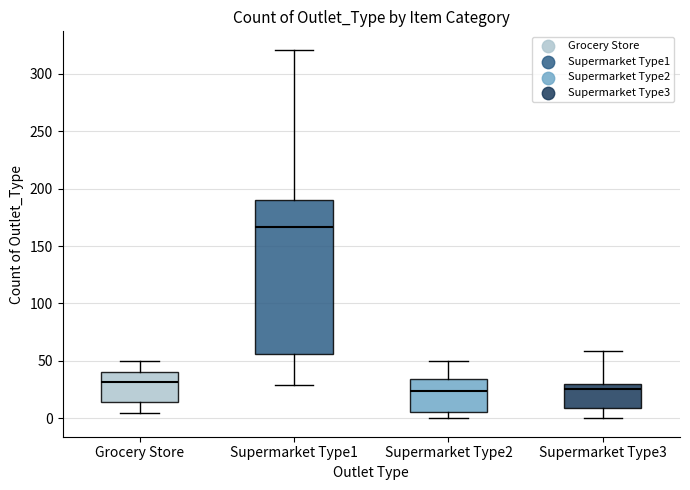

Reading left to right, transcribe this box plot: for each box, give where its median line is, the range the box spans, and where its two whiskers end, as read against the y-axis. The values are not printed on the chart, so give them approximately, as read against the axis.

Grocery Store: median 30, box 15 to 40, whiskers 5 to 50
Supermarket Type1: median 165, box 55 to 190, whiskers 30 to 320
Supermarket Type2: median 25, box 5 to 35, whiskers 0 to 50
Supermarket Type3: median 25, box 10 to 30, whiskers 0 to 60